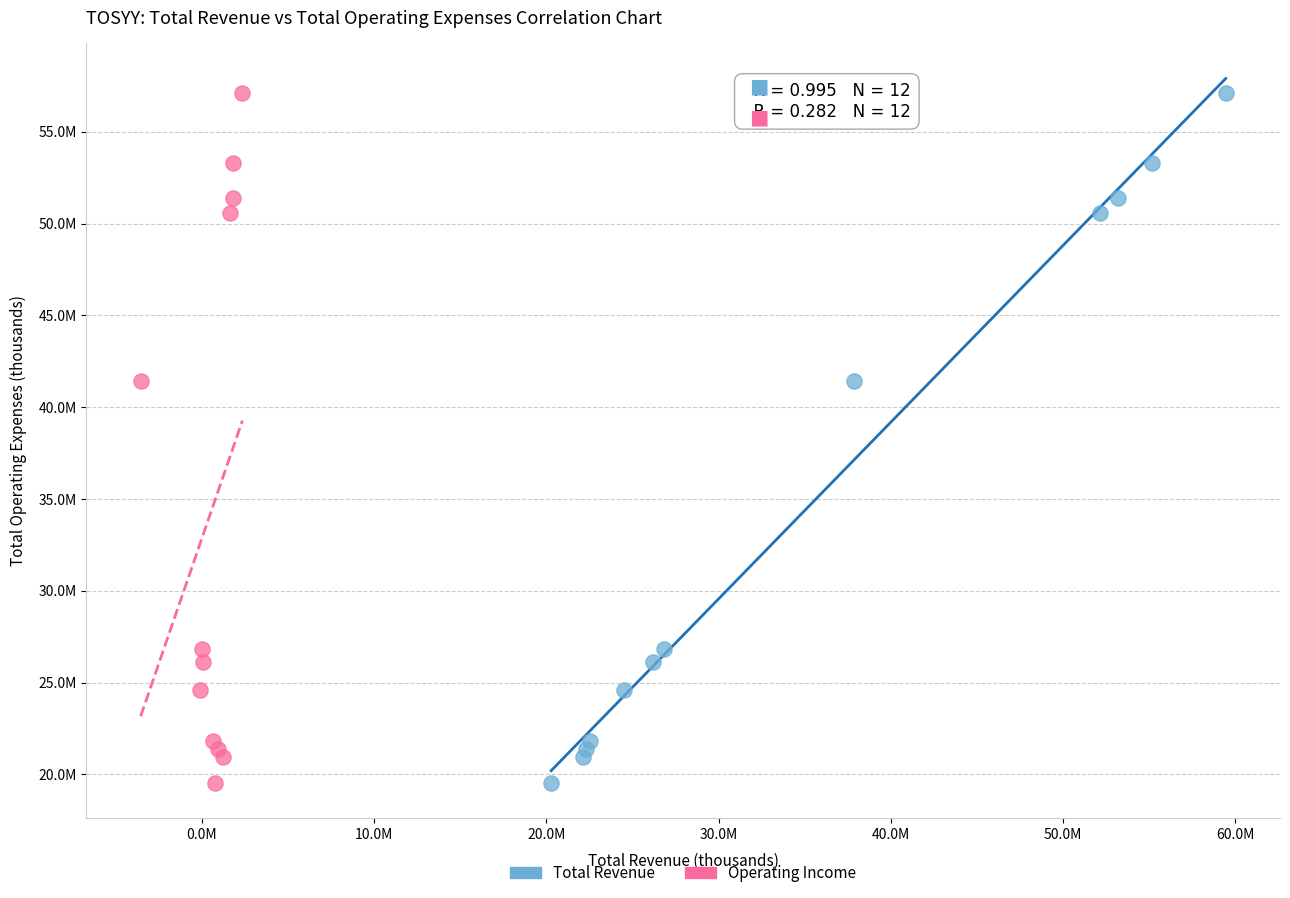

What are all the series names shown in the legend?

Total Revenue, Operating Income